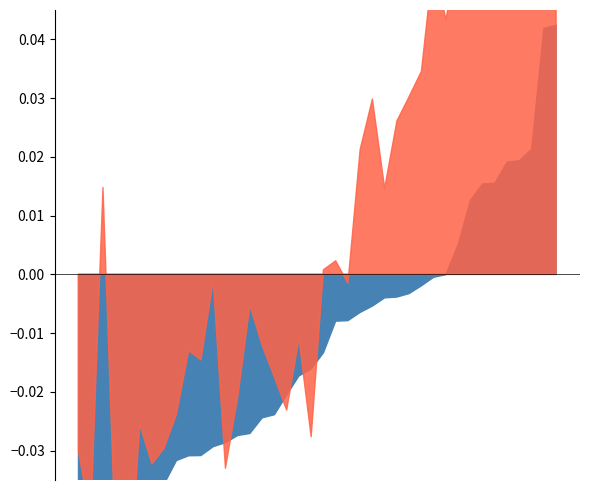

What position from the left is 16?

17